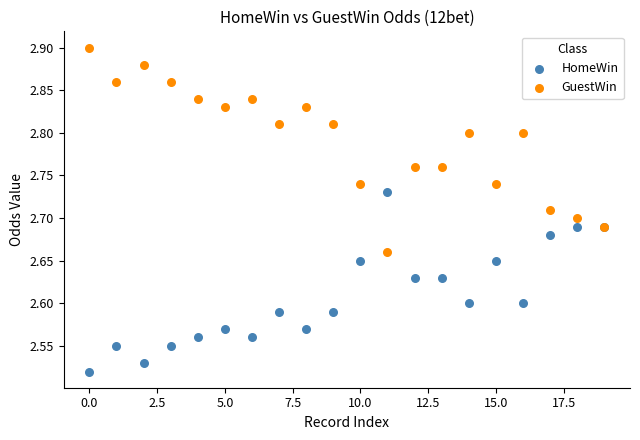

Which series reaches the maximum Y coordinate?

GuestWin